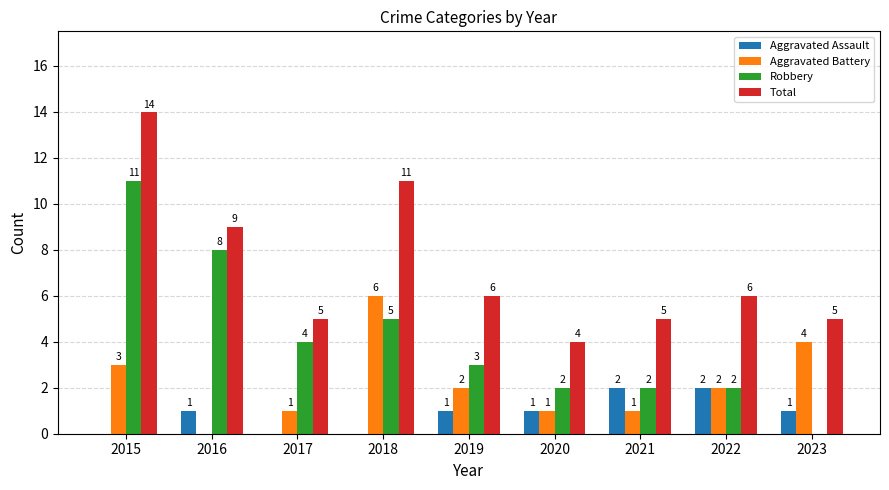

True or false: Aggravated Battery has a value of 1 at 2022.

False